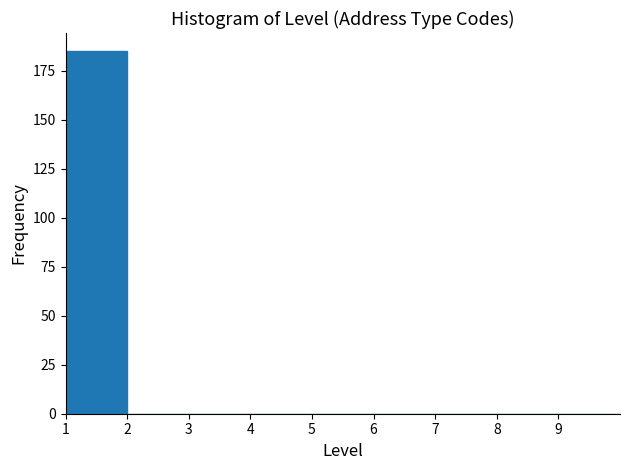

Reading left to right, transcribe this chart: for each bar, give the range it covers on the x-axis and its height. The values are not printed on the chart, so give them approximately, as read against the axis.

1 to 2: 185
2 to 3: 0
3 to 4: 0
4 to 5: 0
5 to 6: 0
6 to 7: 0
7 to 8: 0
8 to 9: 0
9 to 10: 0